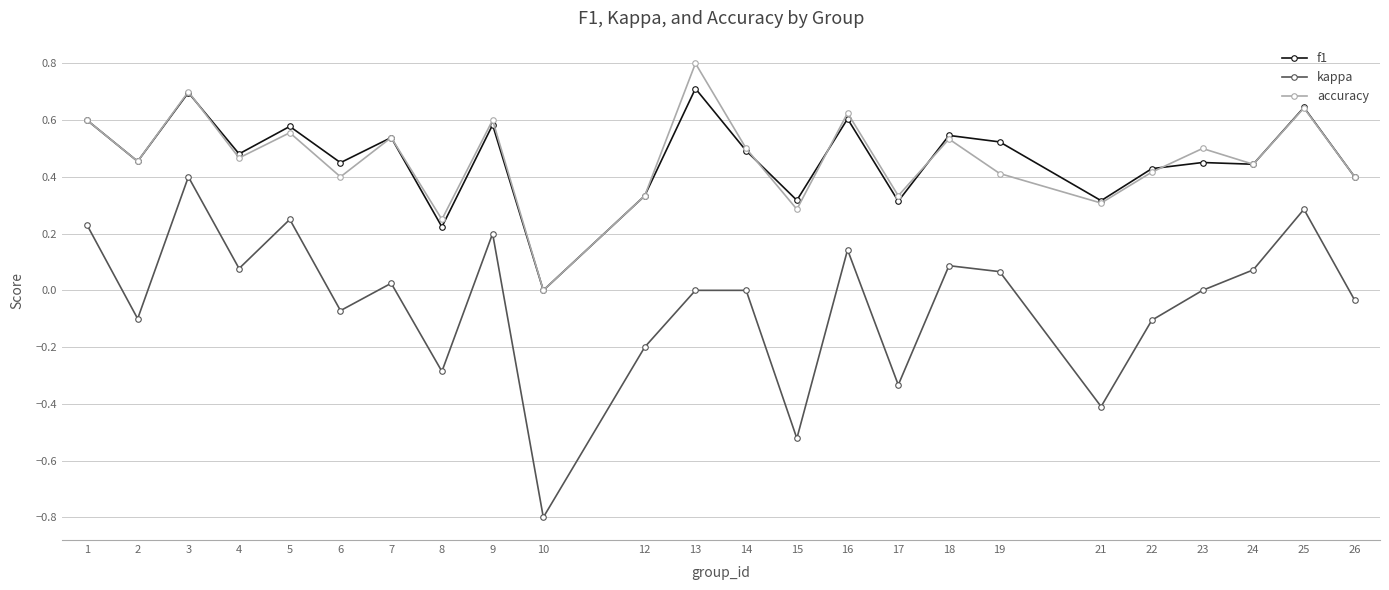

Count the number of data series in this chart.

3